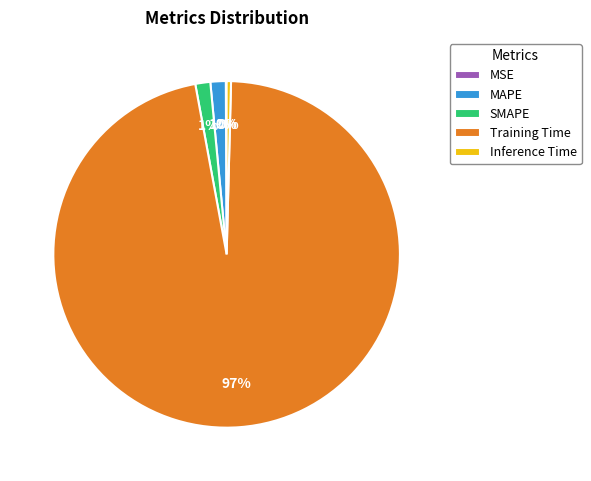

Which has a higher value, Training Time or MAPE?

Training Time